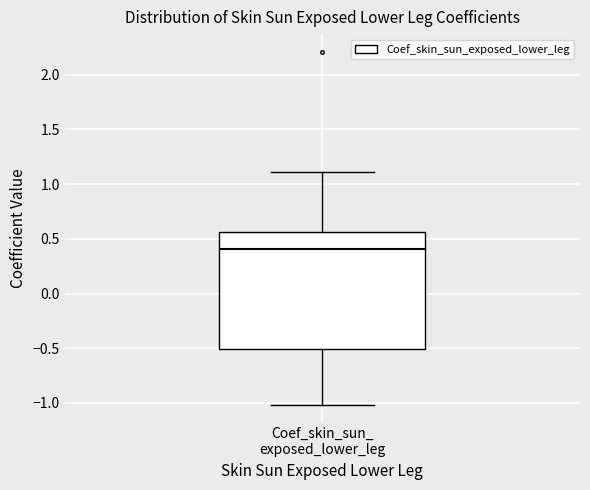

Where does the lower whisker of the box for Coef_skin_sun_ exposed_lower_leg end on the y-axis? The values are not printed on the chart, so give them approximately, as read against the axis.

-1.00